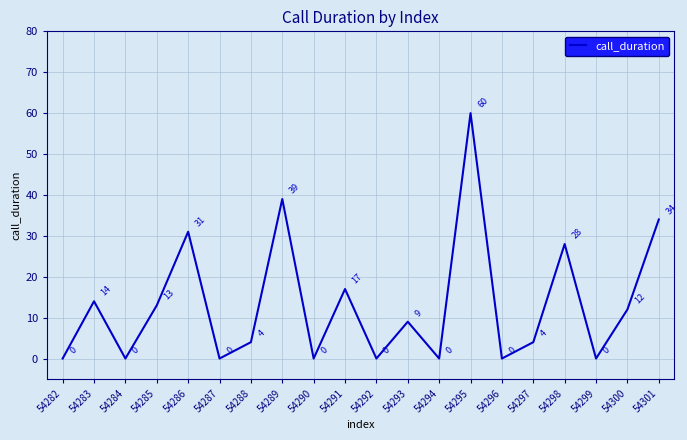

True or false: there are more than 0 points higher than both neighbors.

True